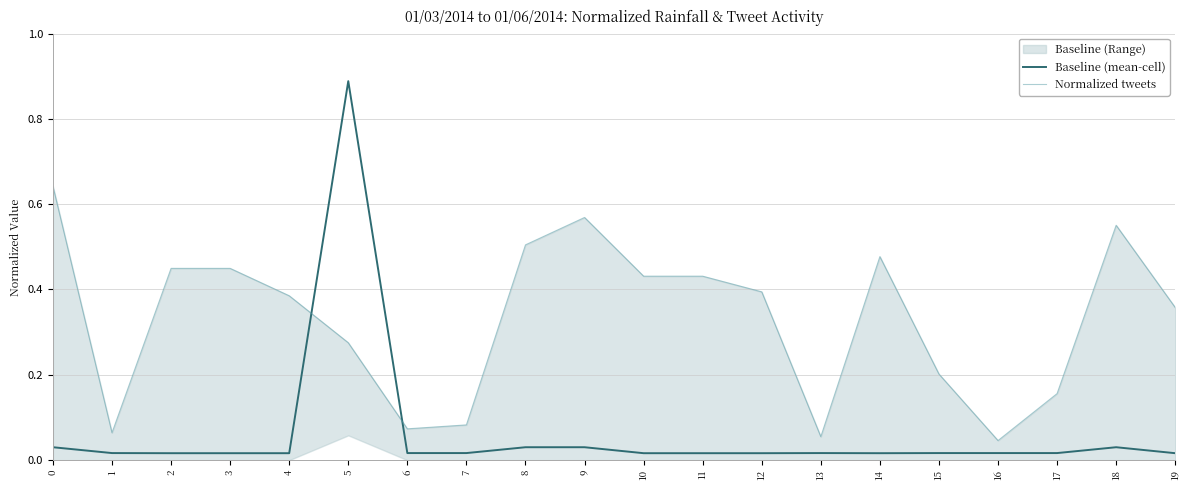

At which category does the chart reach its minimum across all series?

2